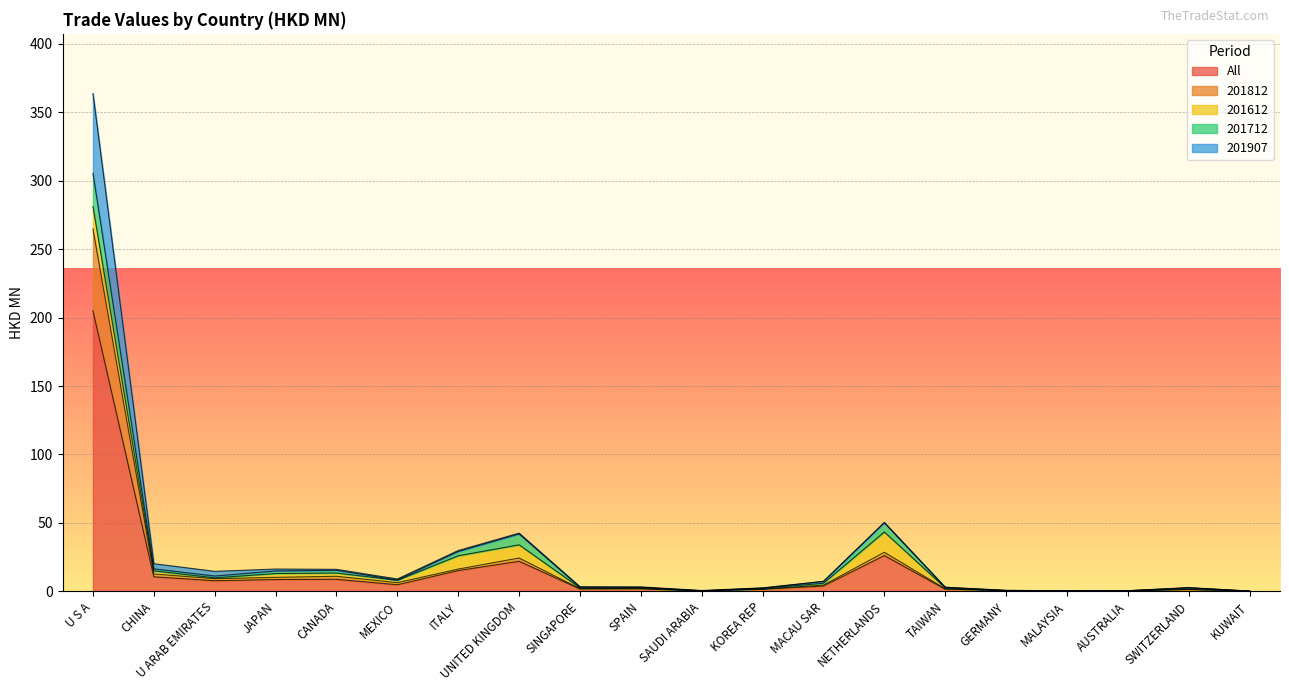

Which category has the highest value in the All series?

U S A